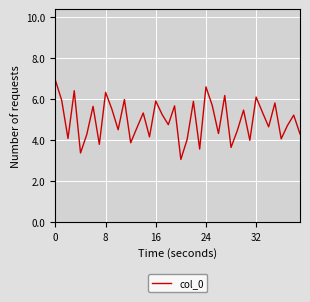

What is the smallest value displayed?

3.1